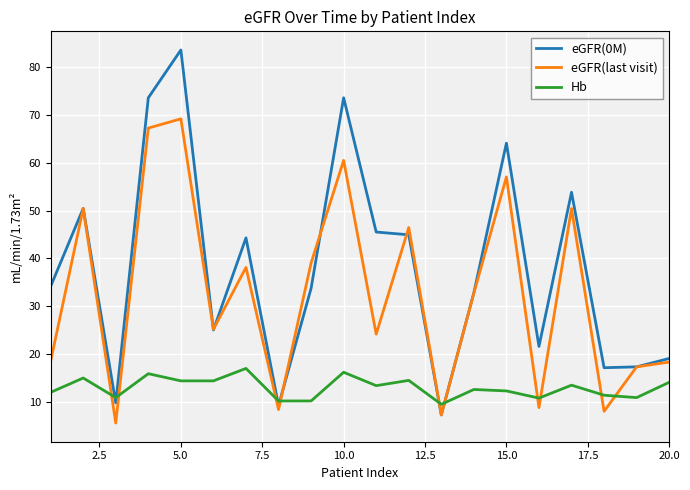

Which series ends up on top after the final intersection of eGFR(0M) and Hb?

eGFR(0M)